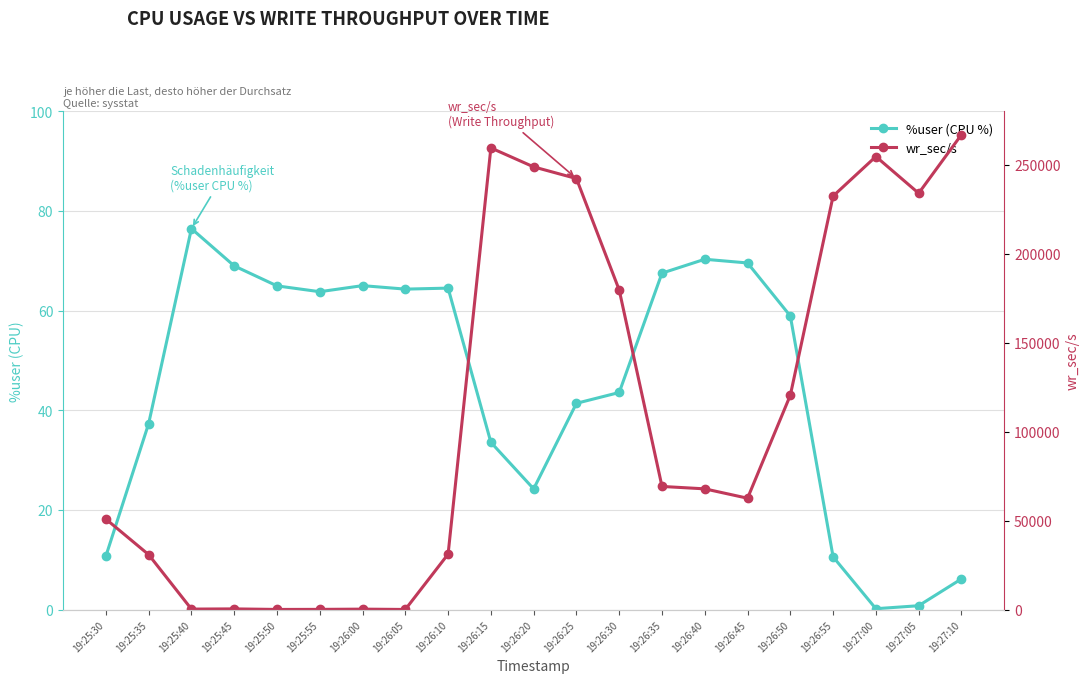

What is the maximum value shown in the chart?

266792.8